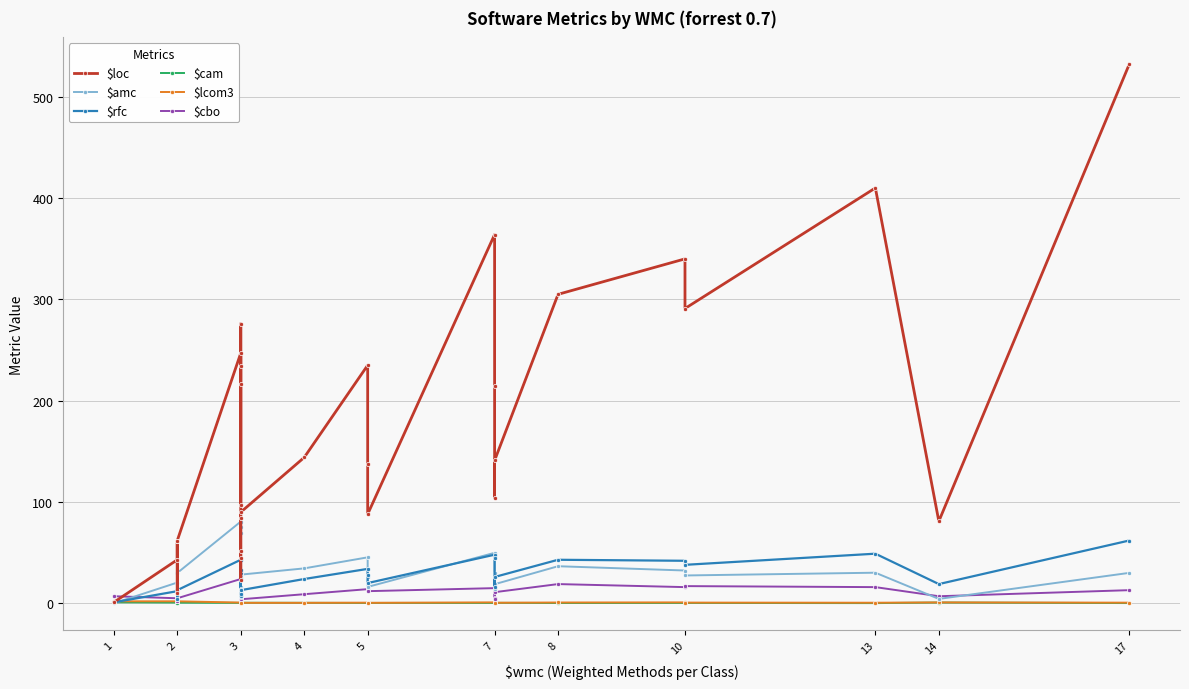

What is the value of the $loc point at the 20th from the left?

364.0